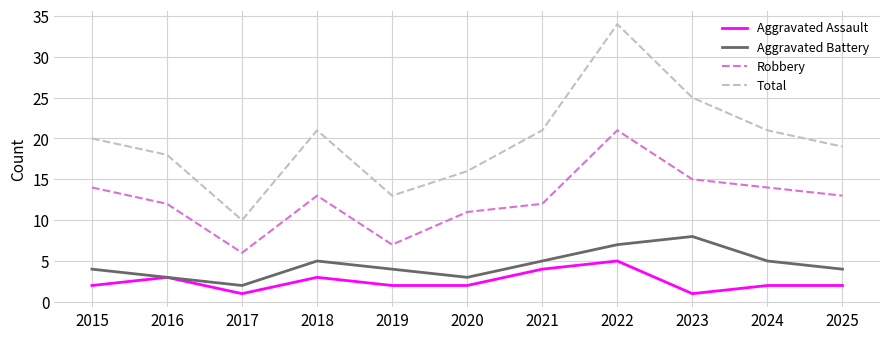

Reading left to right, what are all the values shown in this chart?

Aggravated Assault: 2	3	1	3	2	2	4	5	1	2	2
Aggravated Battery: 4	3	2	5	4	3	5	7	8	5	4
Robbery: 14	12	6	13	7	11	12	21	15	14	13
Total: 20	18	10	21	13	16	21	34	25	21	19